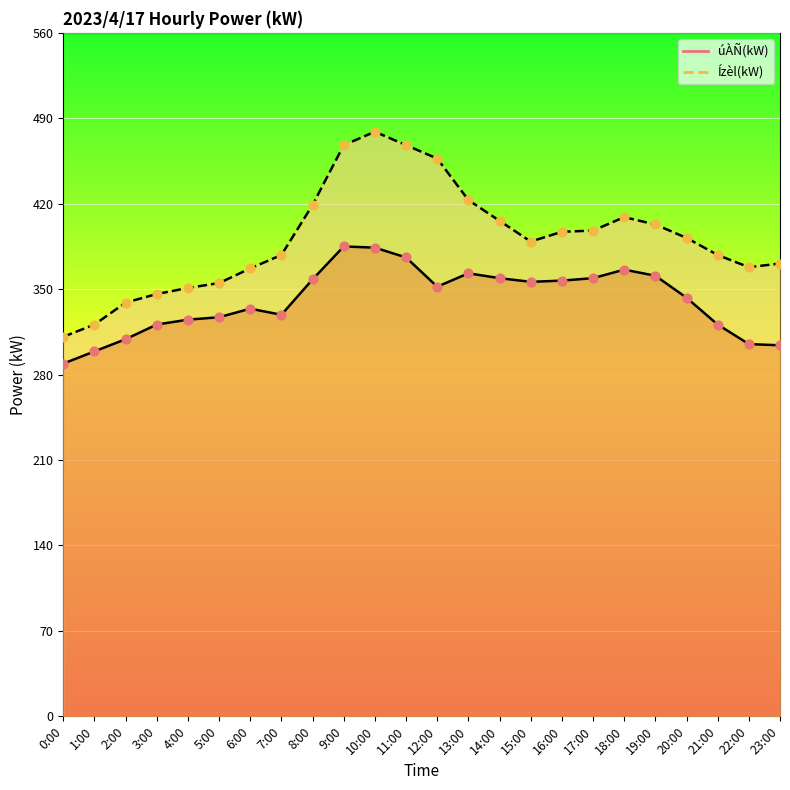

Which series contains the highest Y value?

Ízèl(kW)